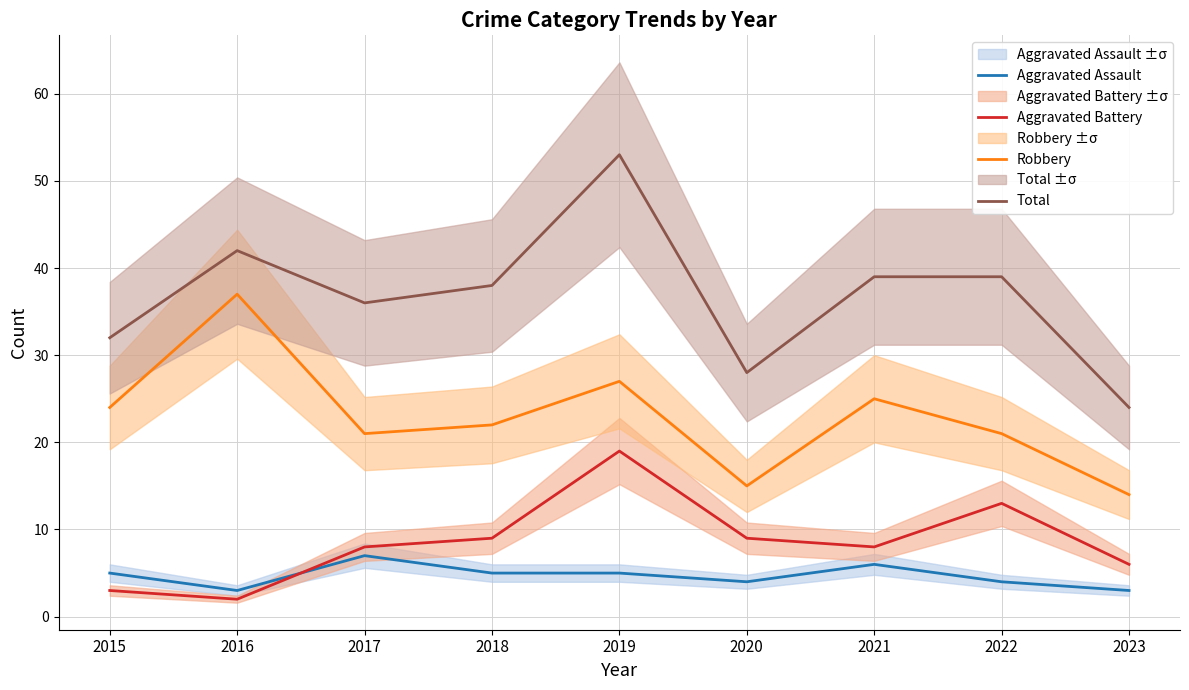

Read the Aggravated Battery value at 2018, to the nearest 5.

10